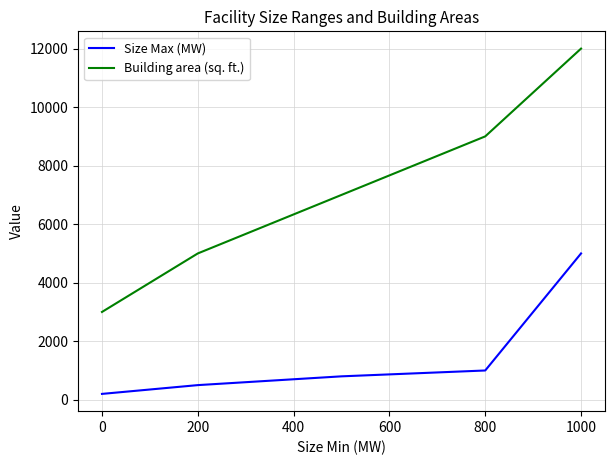

Which series has the largest range (max minus min)?

Building area (sq. ft.)